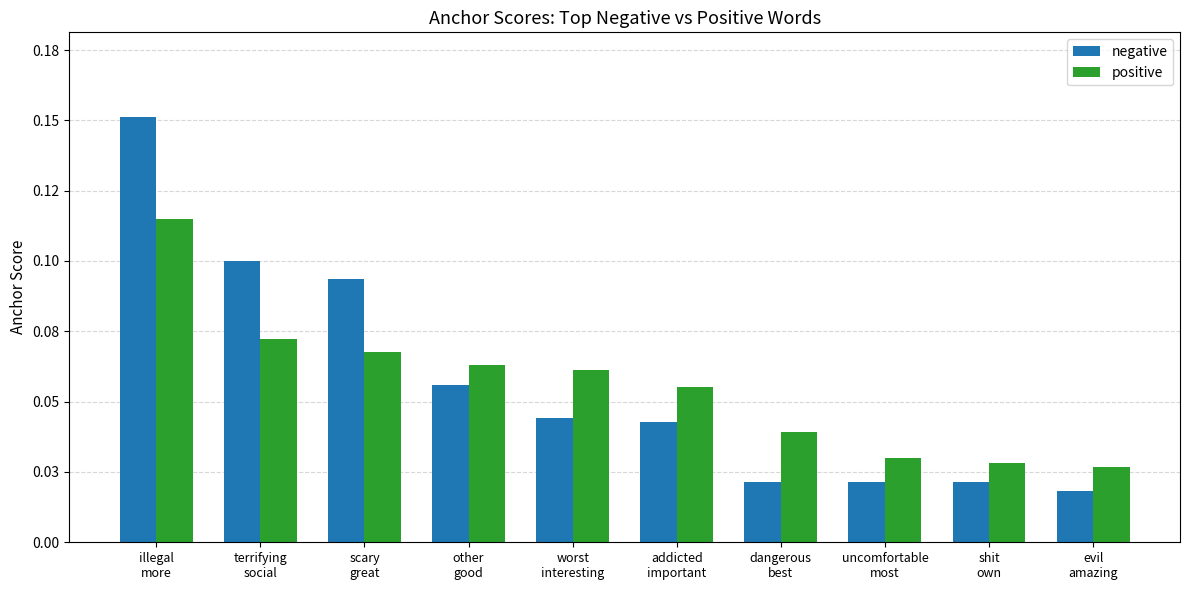

What is the label of the 1st bar from the left?

illegal
more